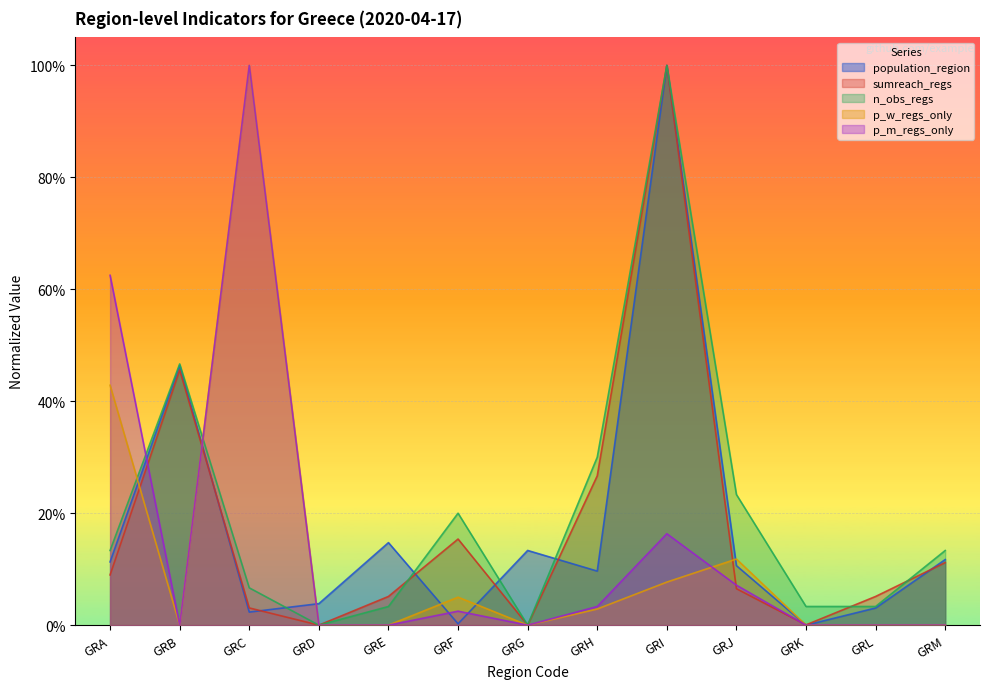

What is the value of the sumreach_regs point at the 5th from the left?

0.1